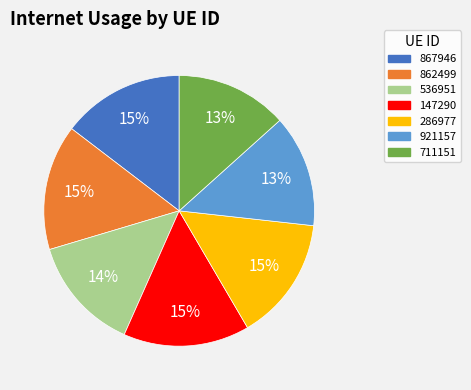

Count the number of slices in the pie.

7